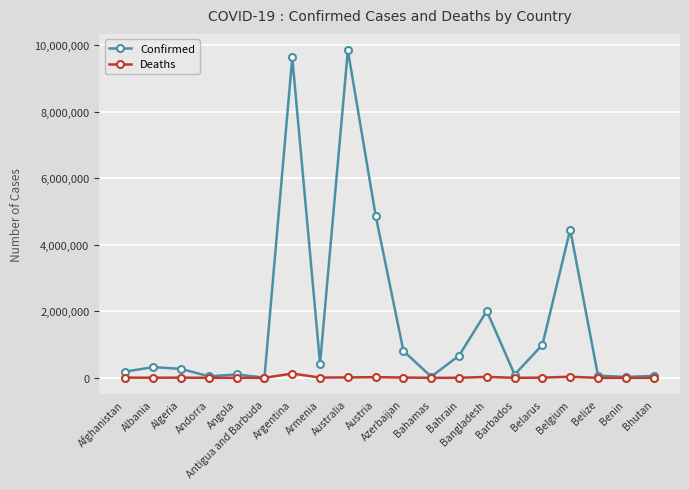

Which series has the largest total across all categories?

Confirmed